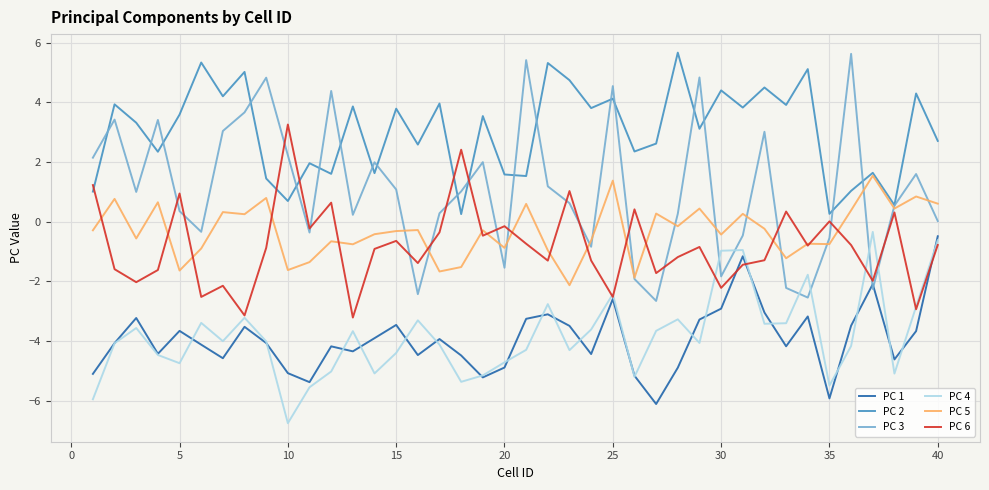

What is the minimum value shown in the chart?

-6.7